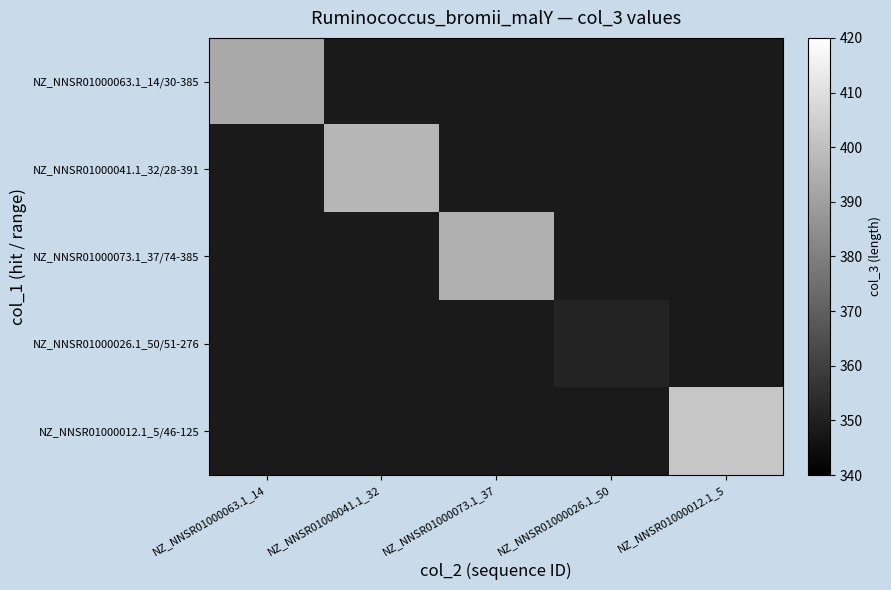

The value of NZ_NNSR01000026.1_50/51-276 at NZ_NNSR01000026.1_50 is 587.2. True or false?

False